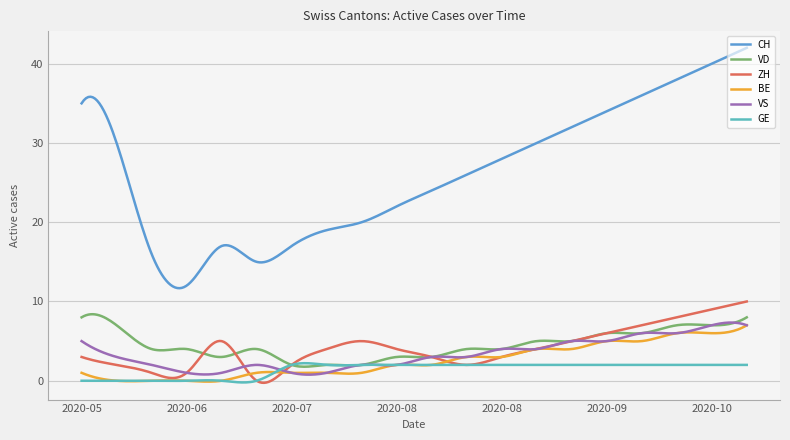

Count the number of data series in this chart.

6